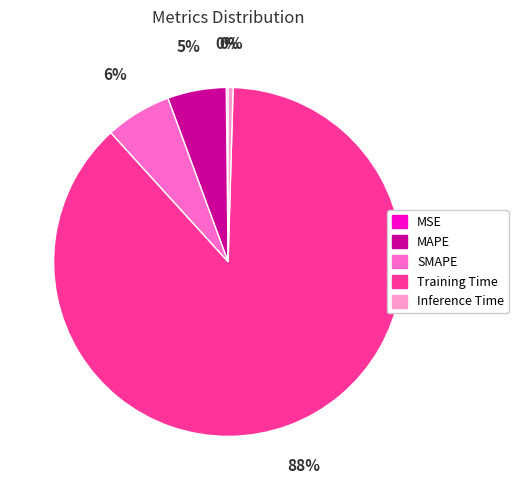

Which has a higher value, Inference Time or SMAPE?

SMAPE